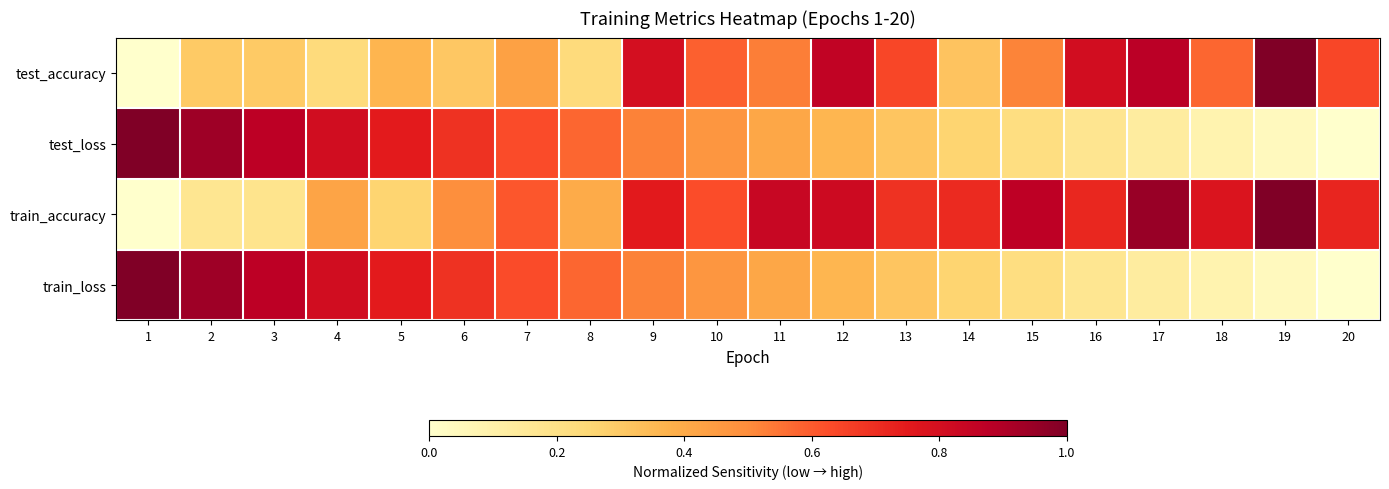

Reading right to left, list all the values displayed in this chart.

test_accuracy: 20=0.6	19=1.0	18=0.6	17=0.9	16=0.8	15=0.5	14=0.3	13=0.6	12=0.9	11=0.5	10=0.6	9=0.8	8=0.2	7=0.4	6=0.3	5=0.4	4=0.2	3=0.3	2=0.3	1=0.0
test_loss: 20=0.0	19=0.0	18=0.1	17=0.1	16=0.2	15=0.2	14=0.3	13=0.3	12=0.4	11=0.4	10=0.5	9=0.5	8=0.6	7=0.6	6=0.7	5=0.7	4=0.8	3=0.9	2=0.9	1=1.0
train_accuracy: 20=0.7	19=1.0	18=0.8	17=0.9	16=0.7	15=0.9	14=0.7	13=0.7	12=0.8	11=0.8	10=0.6	9=0.8	8=0.4	7=0.6	6=0.5	5=0.3	4=0.4	3=0.2	2=0.2	1=0.0
train_loss: 20=0.0	19=0.0	18=0.1	17=0.1	16=0.2	15=0.2	14=0.3	13=0.3	12=0.4	11=0.4	10=0.5	9=0.5	8=0.6	7=0.6	6=0.7	5=0.7	4=0.8	3=0.9	2=0.9	1=1.0